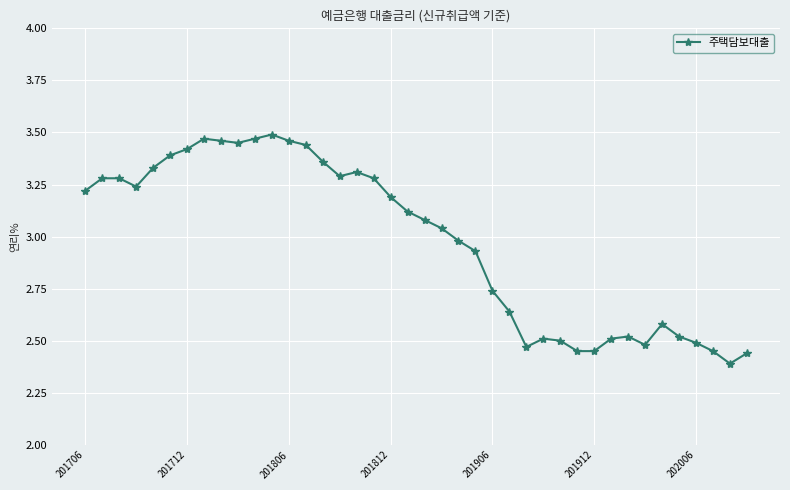

True or false: the data has more than 0 interior local peaks.

True